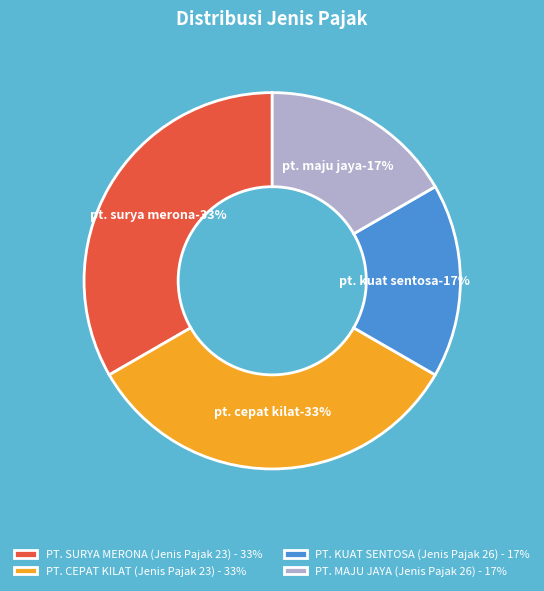

Which slice is the smallest?

PT. KUAT SENTOSA (26)